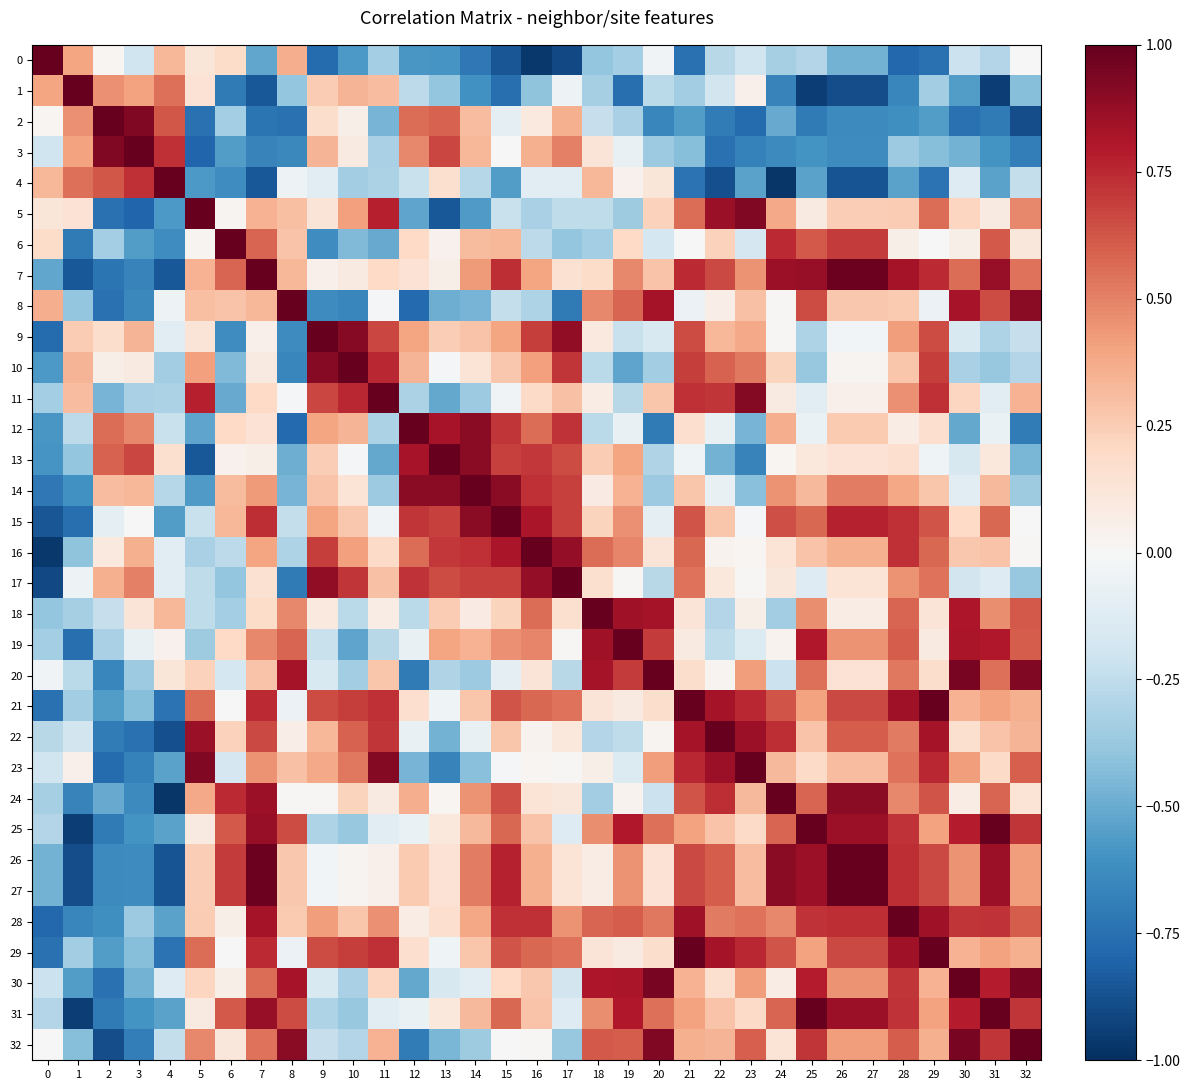

Reading left to right, list all the values displayed in this chart.

0: 0=1.0	1=0.4	2=0.0	3=-0.2	4=0.3	5=0.1	6=0.2	7=-0.5	8=0.4	9=-0.8	10=-0.6	11=-0.3	12=-0.6	13=-0.6	14=-0.7	15=-0.9	16=-1.0	17=-0.9	18=-0.4	19=-0.3	20=-0.0	21=-0.7	22=-0.3	23=-0.2	24=-0.3	25=-0.3	26=-0.5	27=-0.5	28=-0.8	29=-0.7	30=-0.2	31=-0.3	32=-0.0
1: 0=0.4	1=1.0	2=0.5	3=0.4	4=0.6	5=0.1	6=-0.7	7=-0.9	8=-0.4	9=0.3	10=0.3	11=0.3	12=-0.3	13=-0.4	14=-0.6	15=-0.8	16=-0.4	17=-0.0	18=-0.3	19=-0.8	20=-0.3	21=-0.3	22=-0.2	23=0.0	24=-0.7	25=-0.9	26=-0.9	27=-0.9	28=-0.7	29=-0.3	30=-0.6	31=-0.9	32=-0.4
2: 0=0.0	1=0.5	2=1.0	3=0.9	4=0.6	5=-0.7	6=-0.3	7=-0.7	8=-0.7	9=0.2	10=0.1	11=-0.5	12=0.6	13=0.6	14=0.3	15=-0.1	16=0.1	17=0.4	18=-0.2	19=-0.3	20=-0.6	21=-0.6	22=-0.7	23=-0.8	24=-0.5	25=-0.7	26=-0.6	27=-0.6	28=-0.6	29=-0.6	30=-0.7	31=-0.7	32=-0.9
3: 0=-0.2	1=0.4	2=0.9	3=1.0	4=0.7	5=-0.8	6=-0.6	7=-0.7	8=-0.6	9=0.3	10=0.1	11=-0.3	12=0.5	13=0.7	14=0.3	15=-0.0	16=0.4	17=0.5	18=0.1	19=-0.1	20=-0.4	21=-0.4	22=-0.7	23=-0.7	24=-0.6	25=-0.6	26=-0.6	27=-0.6	28=-0.4	29=-0.4	30=-0.5	31=-0.6	32=-0.7
4: 0=0.3	1=0.6	2=0.6	3=0.7	4=1.0	5=-0.6	6=-0.6	7=-0.8	8=-0.0	9=-0.1	10=-0.3	11=-0.3	12=-0.2	13=0.2	14=-0.3	15=-0.6	16=-0.1	17=-0.1	18=0.3	19=0.0	20=0.1	21=-0.7	22=-0.9	23=-0.5	24=-1.0	25=-0.5	26=-0.9	27=-0.9	28=-0.5	29=-0.7	30=-0.1	31=-0.5	32=-0.2
5: 0=0.1	1=0.1	2=-0.7	3=-0.8	4=-0.6	5=1.0	6=0.0	7=0.3	8=0.3	9=0.1	10=0.4	11=0.8	12=-0.5	13=-0.8	14=-0.6	15=-0.2	16=-0.3	17=-0.3	18=-0.3	19=-0.4	20=0.2	21=0.6	22=0.9	23=0.9	24=0.4	25=0.1	26=0.2	27=0.2	28=0.3	29=0.6	30=0.2	31=0.1	32=0.5
6: 0=0.2	1=-0.7	2=-0.3	3=-0.6	4=-0.6	5=0.0	6=1.0	7=0.6	8=0.3	9=-0.6	10=-0.4	11=-0.5	12=0.2	13=0.0	14=0.3	15=0.3	16=-0.3	17=-0.4	18=-0.3	19=0.2	20=-0.2	21=-0.0	22=0.2	23=-0.2	24=0.7	25=0.6	26=0.7	27=0.7	28=0.1	29=-0.0	30=0.1	31=0.6	32=0.1
7: 0=-0.5	1=-0.9	2=-0.7	3=-0.7	4=-0.8	5=0.3	6=0.6	7=1.0	8=0.3	9=0.0	10=0.1	11=0.2	12=0.1	13=0.1	14=0.4	15=0.7	16=0.4	17=0.2	18=0.2	19=0.5	20=0.3	21=0.7	22=0.7	23=0.4	24=0.9	25=0.9	26=1.0	27=1.0	28=0.8	29=0.7	30=0.6	31=0.9	32=0.5
8: 0=0.4	1=-0.4	2=-0.7	3=-0.6	4=-0.0	5=0.3	6=0.3	7=0.3	8=1.0	9=-0.6	10=-0.7	11=-0.0	12=-0.8	13=-0.5	14=-0.5	15=-0.2	16=-0.3	17=-0.7	18=0.5	19=0.6	20=0.8	21=-0.1	22=0.1	23=0.3	24=0.0	25=0.7	26=0.3	27=0.3	28=0.3	29=-0.1	30=0.8	31=0.7	32=0.9
9: 0=-0.8	1=0.3	2=0.2	3=0.3	4=-0.1	5=0.1	6=-0.6	7=0.0	8=-0.6	9=1.0	10=0.9	11=0.7	12=0.4	13=0.2	14=0.3	15=0.4	16=0.7	17=0.9	18=0.1	19=-0.2	20=-0.2	21=0.7	22=0.3	23=0.4	24=0.0	25=-0.3	26=-0.0	27=-0.0	28=0.4	29=0.7	30=-0.1	31=-0.3	32=-0.2
10: 0=-0.6	1=0.3	2=0.1	3=0.1	4=-0.3	5=0.4	6=-0.4	7=0.1	8=-0.7	9=0.9	10=1.0	11=0.8	12=0.3	13=-0.0	14=0.1	15=0.3	16=0.4	17=0.7	18=-0.3	19=-0.5	20=-0.3	21=0.7	22=0.6	23=0.5	24=0.2	25=-0.4	26=0.0	27=0.0	28=0.3	29=0.7	30=-0.3	31=-0.4	32=-0.3
11: 0=-0.3	1=0.3	2=-0.5	3=-0.3	4=-0.3	5=0.8	6=-0.5	7=0.2	8=-0.0	9=0.7	10=0.8	11=1.0	12=-0.3	13=-0.5	14=-0.4	15=-0.0	16=0.2	17=0.3	18=0.1	19=-0.3	20=0.3	21=0.7	22=0.7	23=0.9	24=0.1	25=-0.1	26=0.1	27=0.1	28=0.5	29=0.7	30=0.2	31=-0.1	32=0.3
12: 0=-0.6	1=-0.3	2=0.6	3=0.5	4=-0.2	5=-0.5	6=0.2	7=0.1	8=-0.8	9=0.4	10=0.3	11=-0.3	12=1.0	13=0.8	14=0.9	15=0.7	16=0.6	17=0.7	18=-0.3	19=-0.1	20=-0.7	21=0.2	22=-0.1	23=-0.5	24=0.4	25=-0.1	26=0.3	27=0.3	28=0.1	29=0.2	30=-0.5	31=-0.1	32=-0.7
13: 0=-0.6	1=-0.4	2=0.6	3=0.7	4=0.2	5=-0.8	6=0.0	7=0.1	8=-0.5	9=0.2	10=-0.0	11=-0.5	12=0.8	13=1.0	14=0.9	15=0.7	16=0.7	17=0.7	18=0.3	19=0.4	20=-0.3	21=-0.0	22=-0.5	23=-0.7	24=0.0	25=0.1	26=0.1	27=0.1	28=0.2	29=-0.0	30=-0.2	31=0.1	32=-0.5
14: 0=-0.7	1=-0.6	2=0.3	3=0.3	4=-0.3	5=-0.6	6=0.3	7=0.4	8=-0.5	9=0.3	10=0.1	11=-0.4	12=0.9	13=0.9	14=1.0	15=0.9	16=0.7	17=0.7	18=0.1	19=0.3	20=-0.4	21=0.3	22=-0.1	23=-0.4	24=0.4	25=0.3	26=0.5	27=0.5	28=0.4	29=0.3	30=-0.1	31=0.3	32=-0.4
15: 0=-0.9	1=-0.8	2=-0.1	3=-0.0	4=-0.6	5=-0.2	6=0.3	7=0.7	8=-0.2	9=0.4	10=0.3	11=-0.0	12=0.7	13=0.7	14=0.9	15=1.0	16=0.8	17=0.7	18=0.2	19=0.5	20=-0.1	21=0.6	22=0.3	23=-0.0	24=0.6	25=0.6	26=0.8	27=0.8	28=0.7	29=0.6	30=0.2	31=0.6	32=-0.0
16: 0=-1.0	1=-0.4	2=0.1	3=0.4	4=-0.1	5=-0.3	6=-0.3	7=0.4	8=-0.3	9=0.7	10=0.4	11=0.2	12=0.6	13=0.7	14=0.7	15=0.8	16=1.0	17=0.9	18=0.6	19=0.5	20=0.1	21=0.6	22=0.0	23=0.0	24=0.1	25=0.3	26=0.4	27=0.4	28=0.7	29=0.6	30=0.3	31=0.3	32=0.0
17: 0=-0.9	1=-0.0	2=0.4	3=0.5	4=-0.1	5=-0.3	6=-0.4	7=0.2	8=-0.7	9=0.9	10=0.7	11=0.3	12=0.7	13=0.7	14=0.7	15=0.7	16=0.9	17=1.0	18=0.2	19=0.0	20=-0.3	21=0.5	22=0.1	23=0.0	24=0.1	25=-0.1	26=0.1	27=0.1	28=0.5	29=0.5	30=-0.2	31=-0.1	32=-0.4
18: 0=-0.4	1=-0.3	2=-0.2	3=0.1	4=0.3	5=-0.3	6=-0.3	7=0.2	8=0.5	9=0.1	10=-0.3	11=0.1	12=-0.3	13=0.3	14=0.1	15=0.2	16=0.6	17=0.2	18=1.0	19=0.8	20=0.8	21=0.1	22=-0.3	23=0.1	24=-0.3	25=0.5	26=0.1	27=0.1	28=0.6	29=0.1	30=0.8	31=0.5	32=0.6
19: 0=-0.3	1=-0.8	2=-0.3	3=-0.1	4=0.0	5=-0.4	6=0.2	7=0.5	8=0.6	9=-0.2	10=-0.5	11=-0.3	12=-0.1	13=0.4	14=0.3	15=0.5	16=0.5	17=0.0	18=0.8	19=1.0	20=0.7	21=0.1	22=-0.3	23=-0.1	24=0.0	25=0.8	26=0.4	27=0.4	28=0.6	29=0.1	30=0.8	31=0.8	32=0.6
20: 0=-0.0	1=-0.3	2=-0.6	3=-0.4	4=0.1	5=0.2	6=-0.2	7=0.3	8=0.8	9=-0.2	10=-0.3	11=0.3	12=-0.7	13=-0.3	14=-0.4	15=-0.1	16=0.1	17=-0.3	18=0.8	19=0.7	20=1.0	21=0.2	22=0.0	23=0.4	24=-0.2	25=0.6	26=0.1	27=0.1	28=0.5	29=0.2	30=0.9	31=0.6	32=0.9
21: 0=-0.7	1=-0.3	2=-0.6	3=-0.4	4=-0.7	5=0.6	6=-0.0	7=0.7	8=-0.1	9=0.7	10=0.7	11=0.7	12=0.2	13=-0.0	14=0.3	15=0.6	16=0.6	17=0.5	18=0.1	19=0.1	20=0.2	21=1.0	22=0.8	23=0.8	24=0.6	25=0.4	26=0.7	27=0.7	28=0.8	29=1.0	30=0.3	31=0.4	32=0.4
22: 0=-0.3	1=-0.2	2=-0.7	3=-0.7	4=-0.9	5=0.9	6=0.2	7=0.7	8=0.1	9=0.3	10=0.6	11=0.7	12=-0.1	13=-0.5	14=-0.1	15=0.3	16=0.0	17=0.1	18=-0.3	19=-0.3	20=0.0	21=0.8	22=1.0	23=0.9	24=0.7	25=0.3	26=0.6	27=0.6	28=0.5	29=0.8	30=0.2	31=0.3	32=0.3
23: 0=-0.2	1=0.0	2=-0.8	3=-0.7	4=-0.5	5=0.9	6=-0.2	7=0.4	8=0.3	9=0.4	10=0.5	11=0.9	12=-0.5	13=-0.7	14=-0.4	15=-0.0	16=0.0	17=0.0	18=0.1	19=-0.1	20=0.4	21=0.8	22=0.9	23=1.0	24=0.3	25=0.2	26=0.3	27=0.3	28=0.5	29=0.8	30=0.4	31=0.2	32=0.6
24: 0=-0.3	1=-0.7	2=-0.5	3=-0.6	4=-1.0	5=0.4	6=0.7	7=0.9	8=0.0	9=0.0	10=0.2	11=0.1	12=0.4	13=0.0	14=0.4	15=0.6	16=0.1	17=0.1	18=-0.3	19=0.0	20=-0.2	21=0.6	22=0.7	23=0.3	24=1.0	25=0.6	26=0.9	27=0.9	28=0.5	29=0.6	30=0.1	31=0.6	32=0.1
25: 0=-0.3	1=-0.9	2=-0.7	3=-0.6	4=-0.5	5=0.1	6=0.6	7=0.9	8=0.7	9=-0.3	10=-0.4	11=-0.1	12=-0.1	13=0.1	14=0.3	15=0.6	16=0.3	17=-0.1	18=0.5	19=0.8	20=0.6	21=0.4	22=0.3	23=0.2	24=0.6	25=1.0	26=0.9	27=0.9	28=0.7	29=0.4	30=0.8	31=1.0	32=0.7
26: 0=-0.5	1=-0.9	2=-0.6	3=-0.6	4=-0.9	5=0.2	6=0.7	7=1.0	8=0.3	9=-0.0	10=0.0	11=0.1	12=0.3	13=0.1	14=0.5	15=0.8	16=0.4	17=0.1	18=0.1	19=0.4	20=0.1	21=0.7	22=0.6	23=0.3	24=0.9	25=0.9	26=1.0	27=1.0	28=0.7	29=0.7	30=0.4	31=0.9	32=0.4
27: 0=-0.5	1=-0.9	2=-0.6	3=-0.6	4=-0.9	5=0.2	6=0.7	7=1.0	8=0.3	9=-0.0	10=0.0	11=0.1	12=0.3	13=0.1	14=0.5	15=0.8	16=0.4	17=0.1	18=0.1	19=0.4	20=0.1	21=0.7	22=0.6	23=0.3	24=0.9	25=0.9	26=1.0	27=1.0	28=0.7	29=0.7	30=0.4	31=0.9	32=0.4
28: 0=-0.8	1=-0.7	2=-0.6	3=-0.4	4=-0.5	5=0.3	6=0.1	7=0.8	8=0.3	9=0.4	10=0.3	11=0.5	12=0.1	13=0.2	14=0.4	15=0.7	16=0.7	17=0.5	18=0.6	19=0.6	20=0.5	21=0.8	22=0.5	23=0.5	24=0.5	25=0.7	26=0.7	27=0.7	28=1.0	29=0.8	30=0.7	31=0.7	32=0.6
29: 0=-0.7	1=-0.3	2=-0.6	3=-0.4	4=-0.7	5=0.6	6=-0.0	7=0.7	8=-0.1	9=0.7	10=0.7	11=0.7	12=0.2	13=-0.0	14=0.3	15=0.6	16=0.6	17=0.5	18=0.1	19=0.1	20=0.2	21=1.0	22=0.8	23=0.8	24=0.6	25=0.4	26=0.7	27=0.7	28=0.8	29=1.0	30=0.3	31=0.4	32=0.4
30: 0=-0.2	1=-0.6	2=-0.7	3=-0.5	4=-0.1	5=0.2	6=0.1	7=0.6	8=0.8	9=-0.1	10=-0.3	11=0.2	12=-0.5	13=-0.2	14=-0.1	15=0.2	16=0.3	17=-0.2	18=0.8	19=0.8	20=0.9	21=0.3	22=0.2	23=0.4	24=0.1	25=0.8	26=0.4	27=0.4	28=0.7	29=0.3	30=1.0	31=0.8	32=0.9
31: 0=-0.3	1=-0.9	2=-0.7	3=-0.6	4=-0.5	5=0.1	6=0.6	7=0.9	8=0.7	9=-0.3	10=-0.4	11=-0.1	12=-0.1	13=0.1	14=0.3	15=0.6	16=0.3	17=-0.1	18=0.5	19=0.8	20=0.6	21=0.4	22=0.3	23=0.2	24=0.6	25=1.0	26=0.9	27=0.9	28=0.7	29=0.4	30=0.8	31=1.0	32=0.7
32: 0=-0.0	1=-0.4	2=-0.9	3=-0.7	4=-0.2	5=0.5	6=0.1	7=0.5	8=0.9	9=-0.2	10=-0.3	11=0.3	12=-0.7	13=-0.5	14=-0.4	15=-0.0	16=0.0	17=-0.4	18=0.6	19=0.6	20=0.9	21=0.4	22=0.3	23=0.6	24=0.1	25=0.7	26=0.4	27=0.4	28=0.6	29=0.4	30=0.9	31=0.7	32=1.0